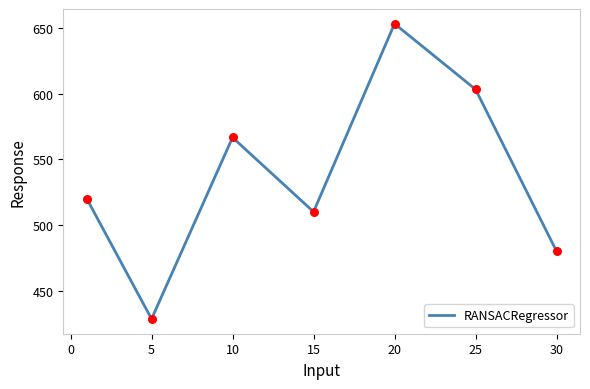

True or false: there are more than 1 points higher than both neighbors.

True